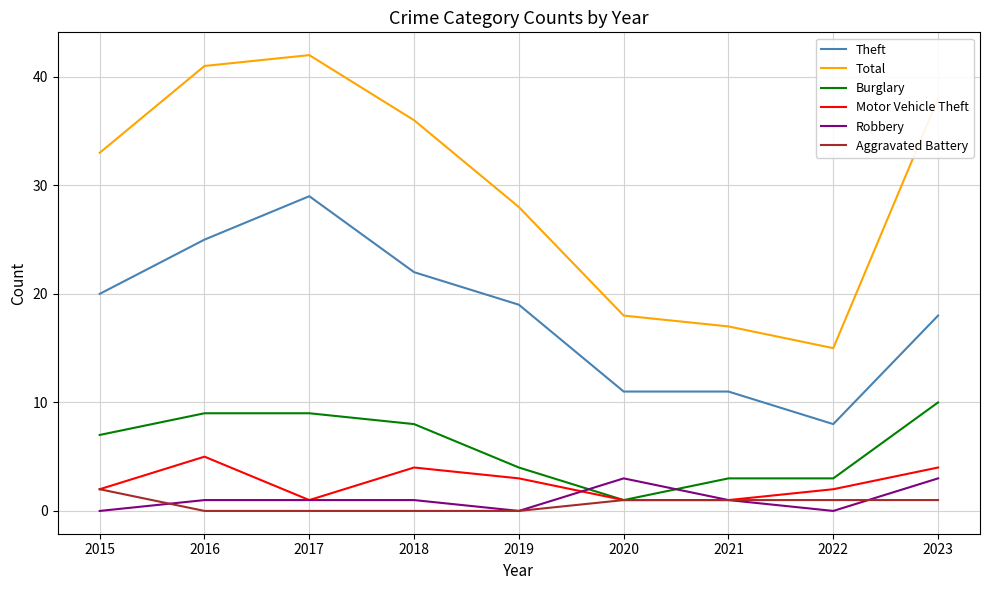

At how many categories does at least one series exceed 31?

5